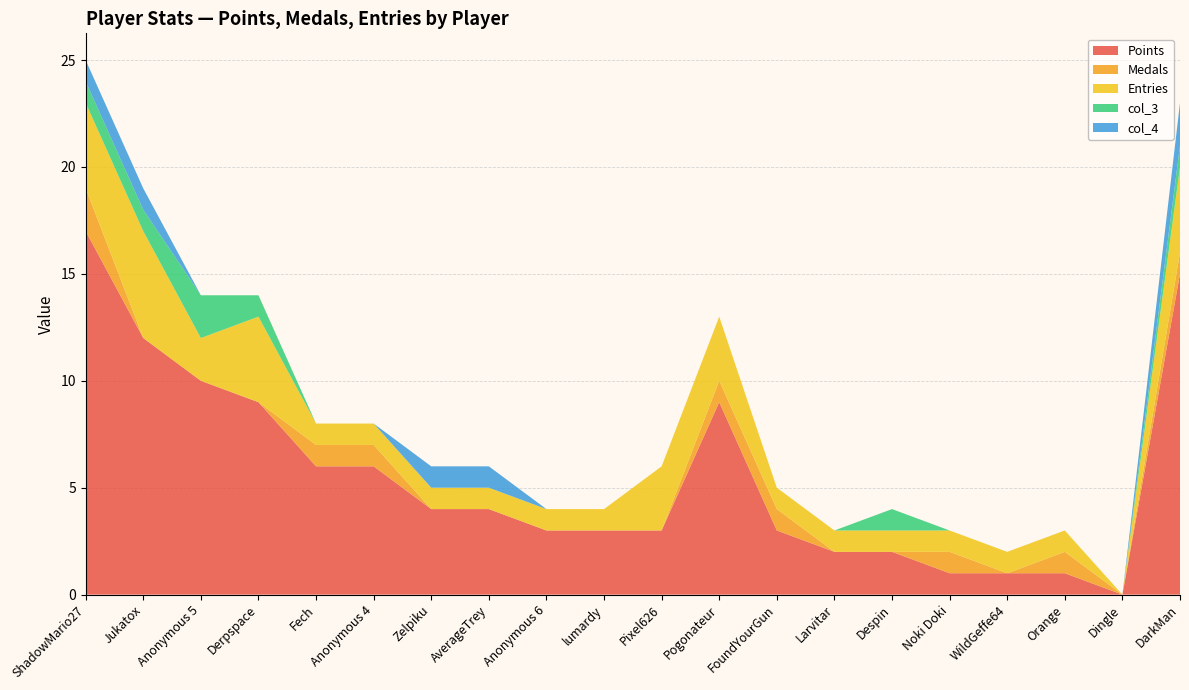

Reading left to right, what are all the values shown in this chart?

Points: 17	12	10	9	6	6	4	4	3	3	3	9	3	2	2	1	1	1	0	15
Medals: 2	0	0	0	1	1	0	0	0	0	0	1	1	0	0	1	0	1	0	1
Entries: 4	5	2	4	1	1	1	1	1	1	3	3	1	1	1	1	1	1	0	4
col_3: 1	1	2	1	0	0	0	0	0	0	0	0	0	0	1	0	0	0	0	1
col_4: 1	1	0	0	0	0	1	1	0	0	0	0	0	0	0	0	0	0	0	2